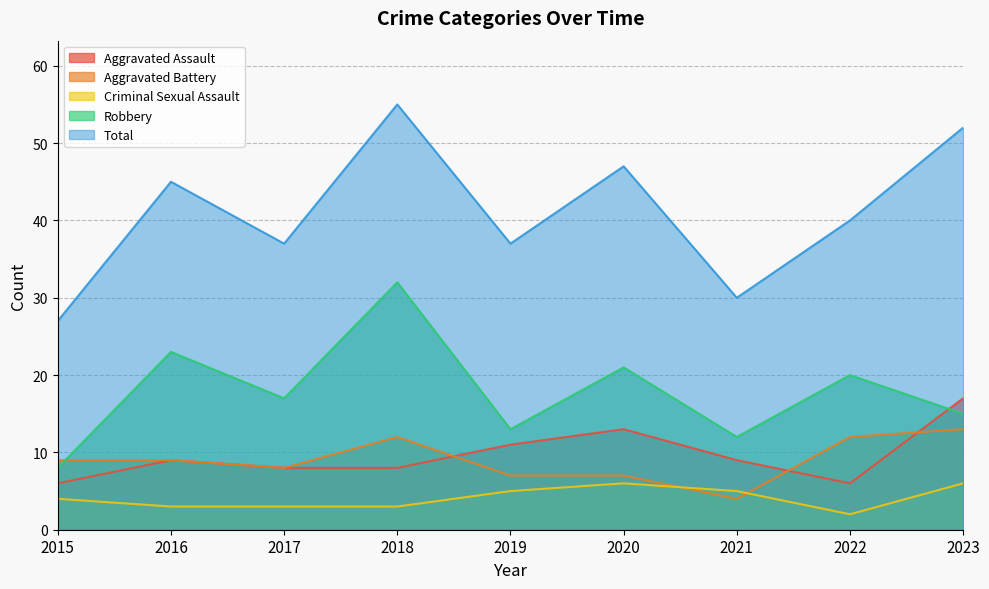

Reading left to right, transcribe all the data shown in this chart.

Aggravated Assault: 6	9	8	8	11	13	9	6	17
Aggravated Battery: 9	9	8	12	7	7	4	12	13
Criminal Sexual Assault: 4	3	3	3	5	6	5	2	6
Robbery: 8	23	17	32	13	21	12	20	15
Total: 27	45	37	55	37	47	30	40	52